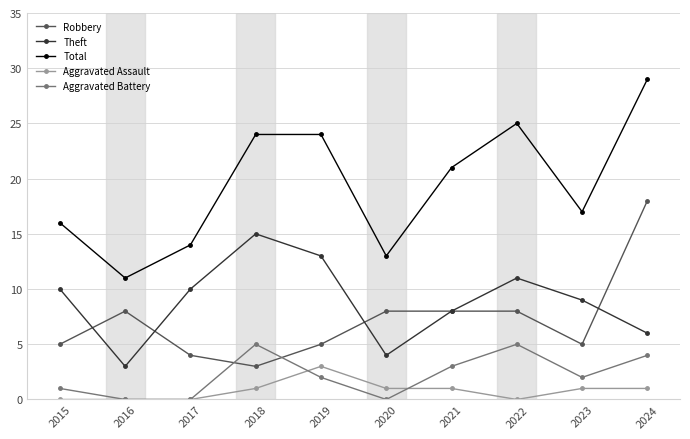

List the series in order of their peak value, lowest first.

Aggravated Assault, Aggravated Battery, Theft, Robbery, Total